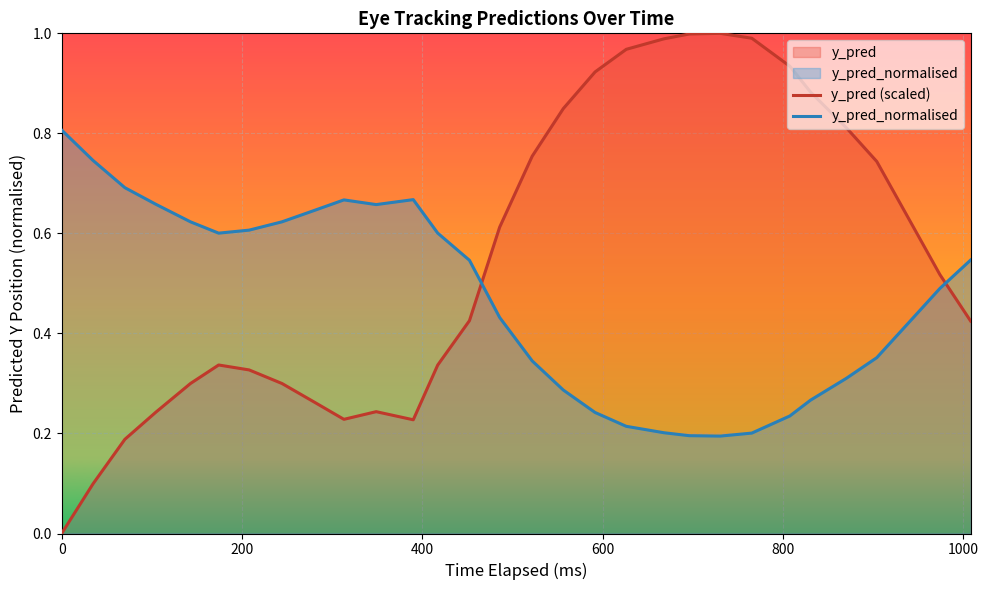

At how many categories does at least one series exceed 0?

30